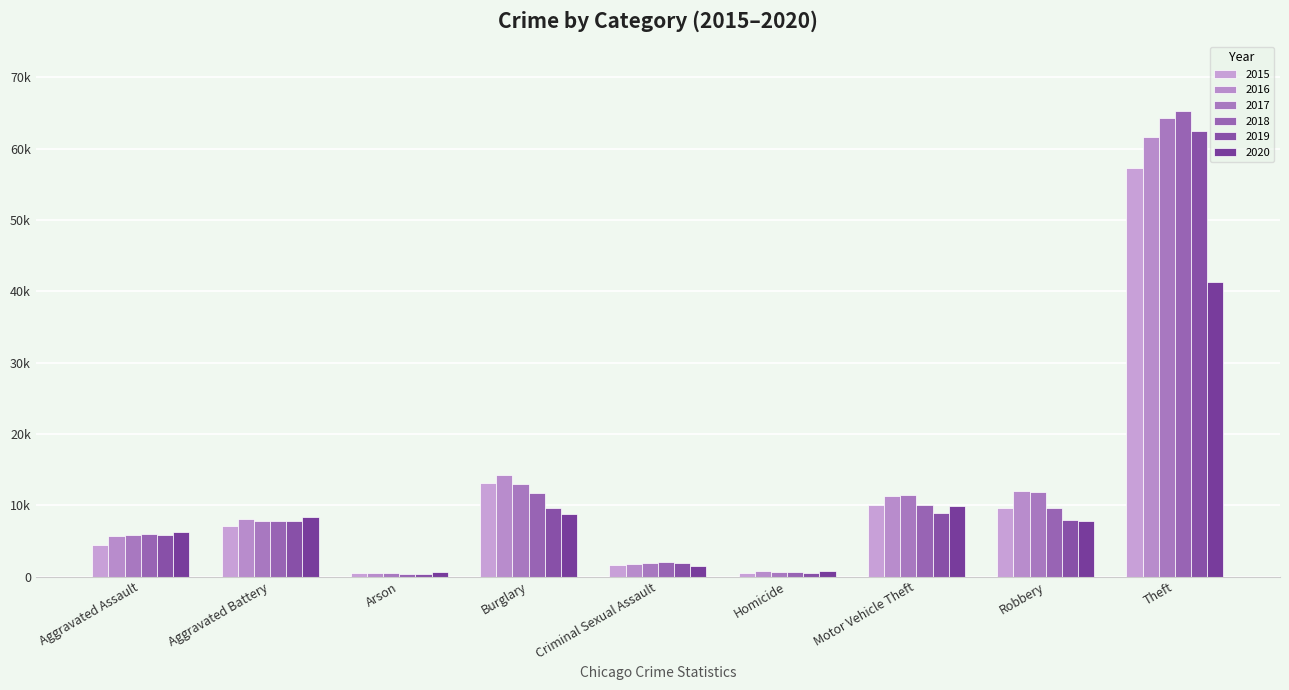

What is the value of the 2018 bar at the 1st from the left?

6001